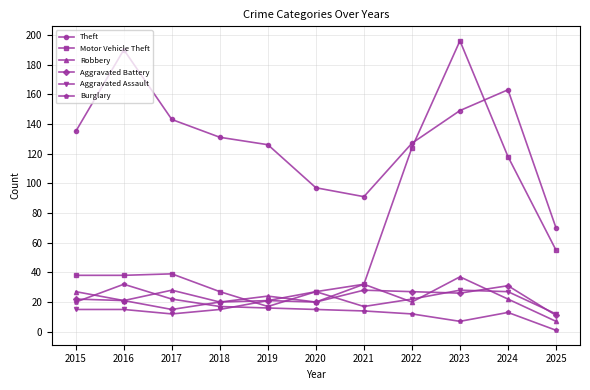

At which label is Theft closest to 130?

2018